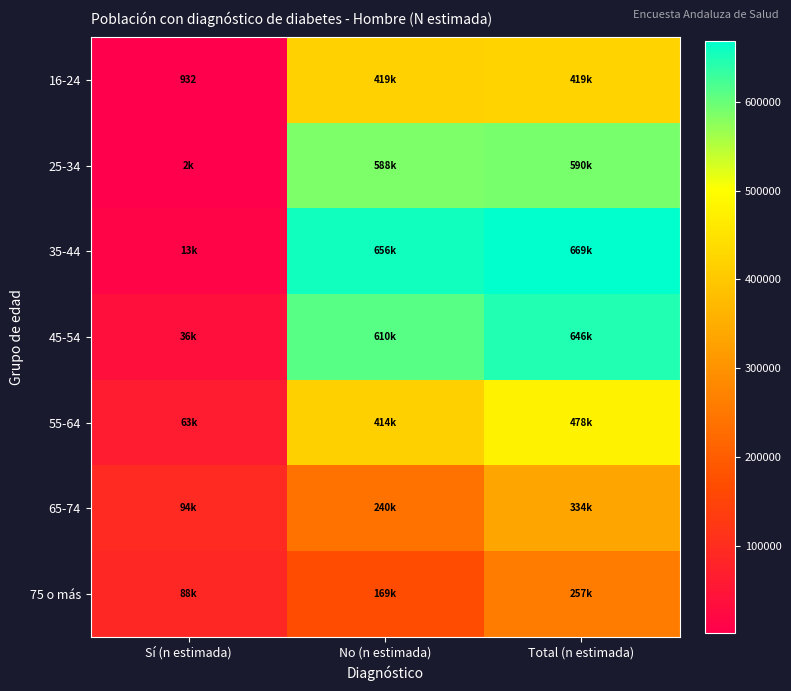

What is the difference between the highest and lowest values at Sí (n estimada)?

93420